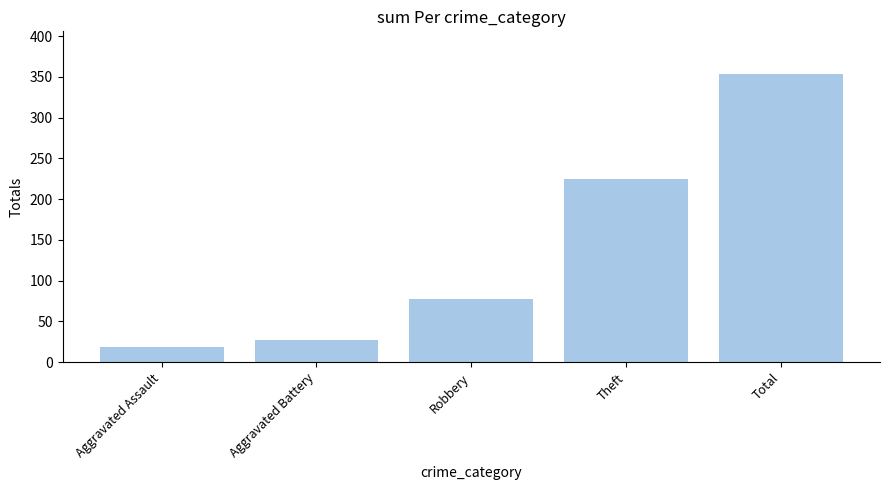

What is the average value?

140